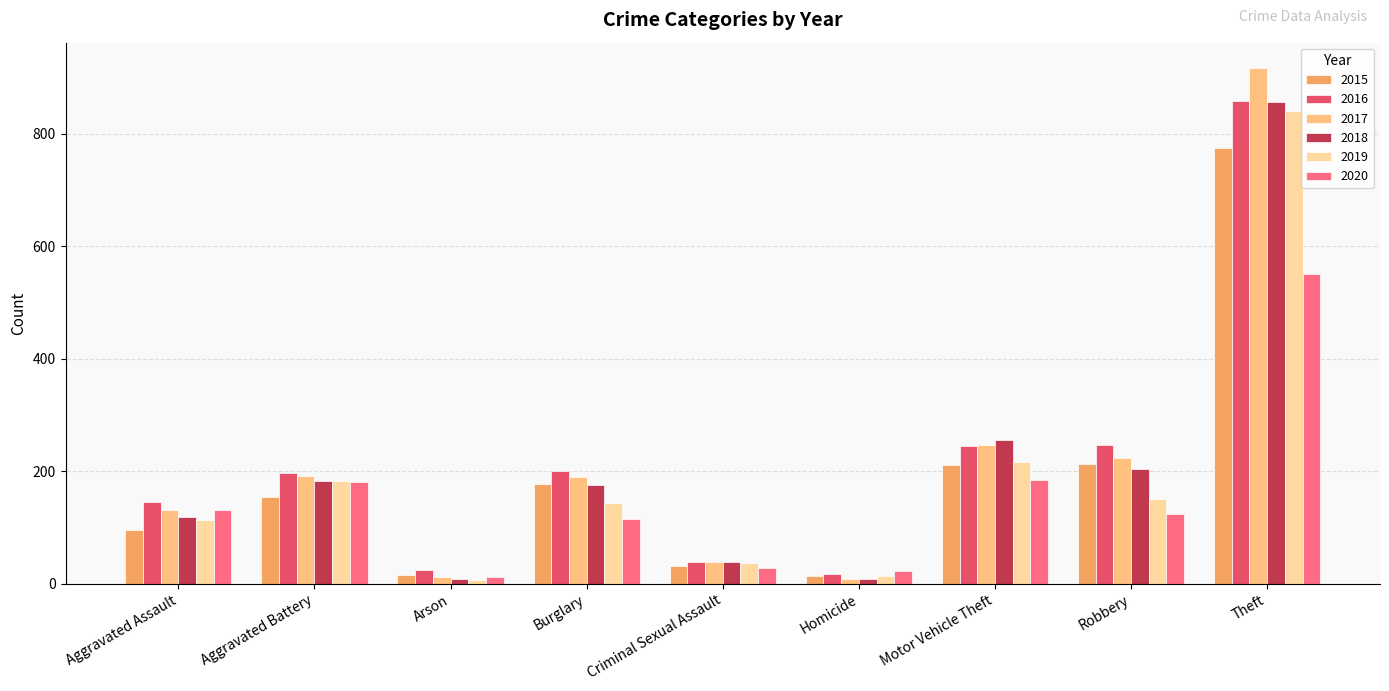

Which series has the widest spread of values?

2017